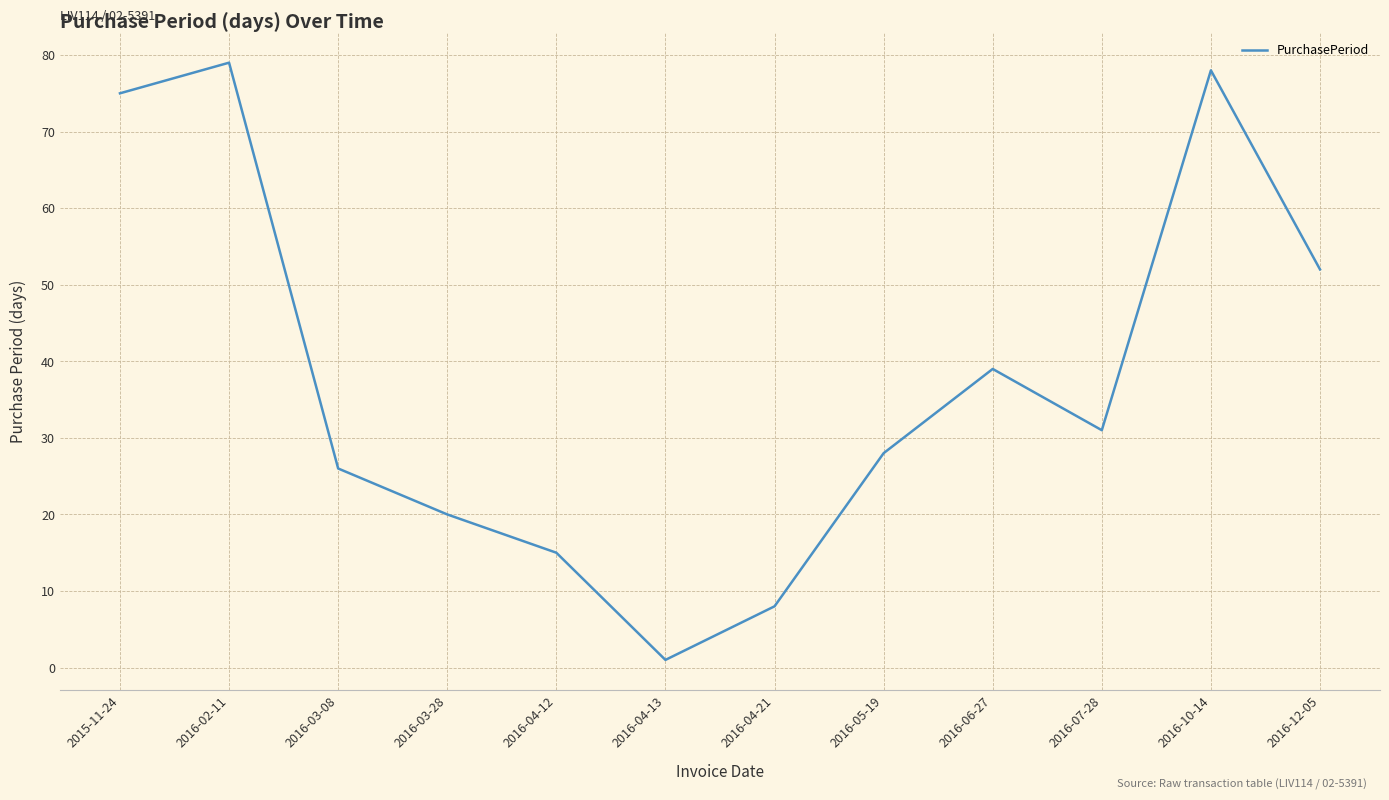

Does the chart have visible grid lines?

Yes